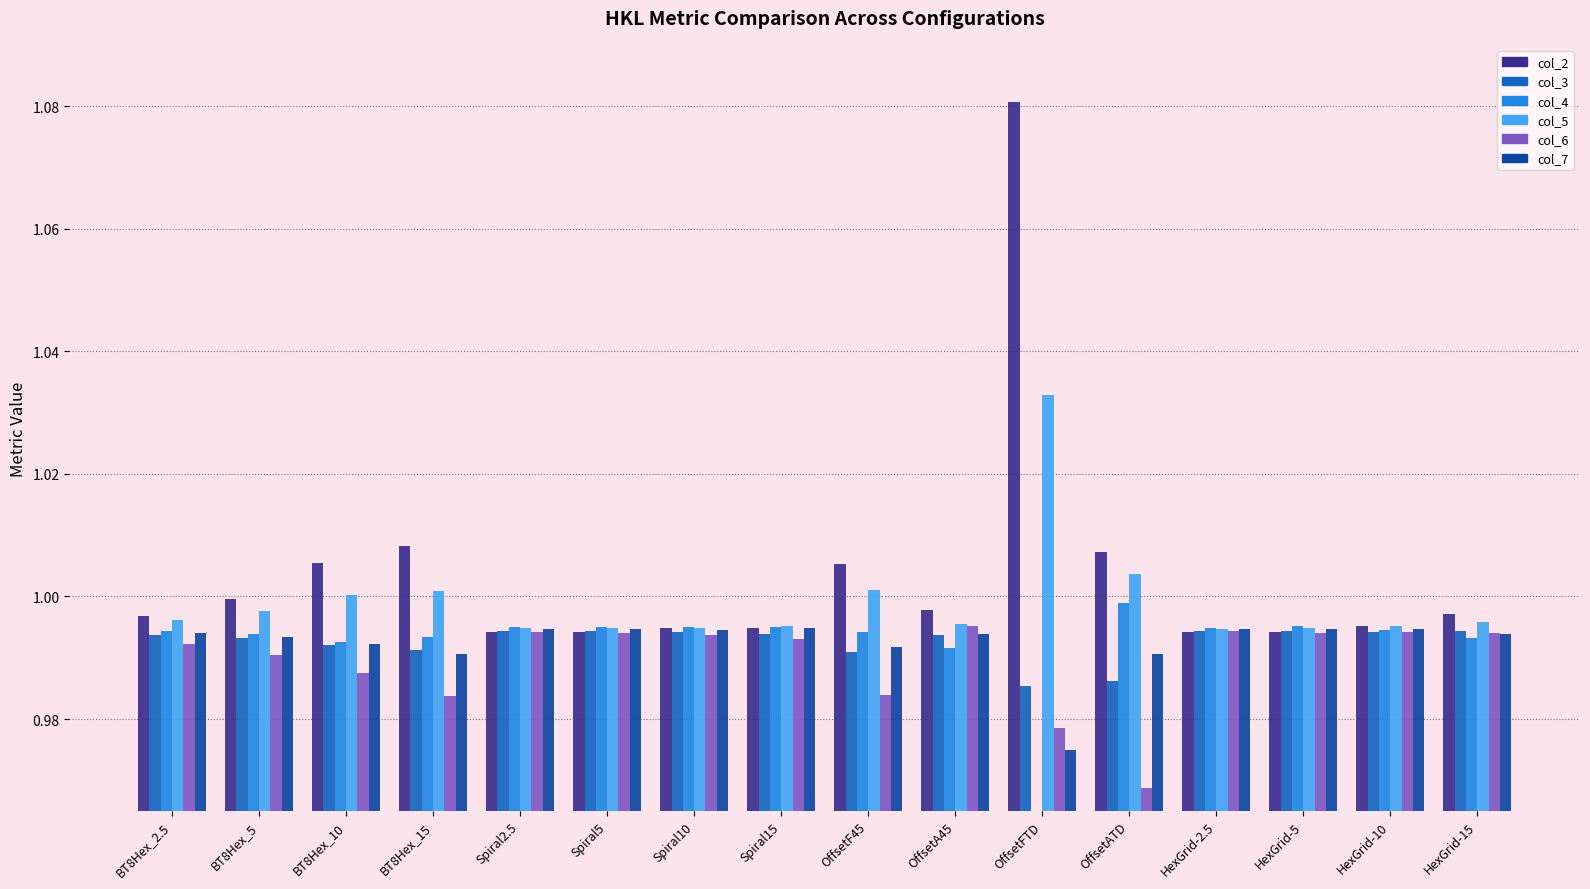

How many data points does each series have?

16